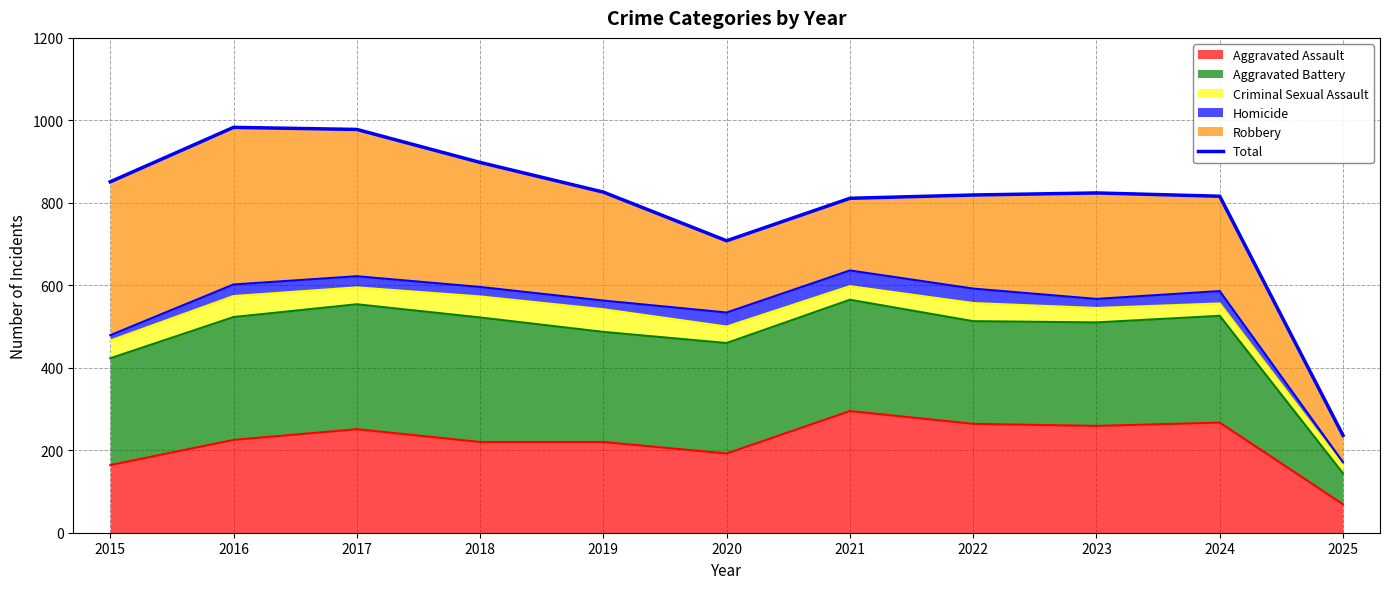

How many lines are shown in the chart?

1